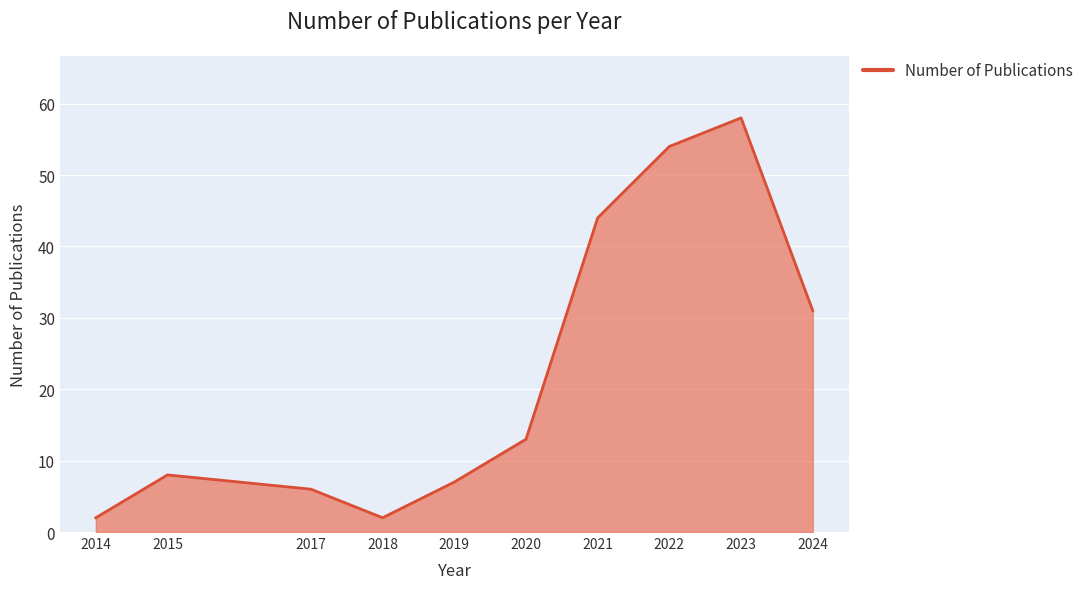

What is the ratio of the value at 2021 to the value at 2024?

1.4